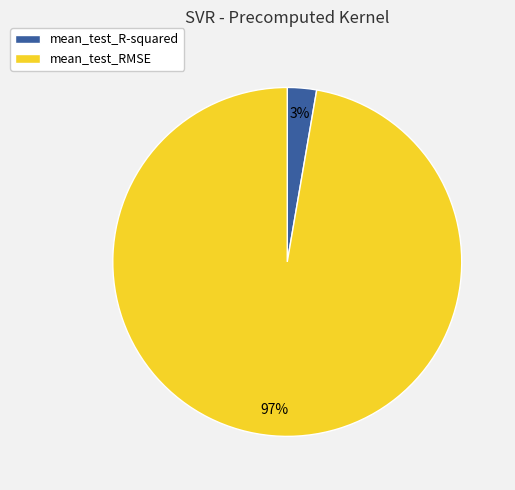

Is the sum of mean_test_RMSE and mean_test_R-squared greater than half?

Yes